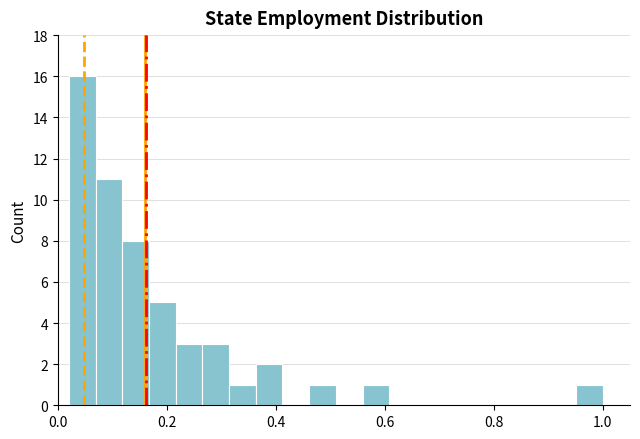

Read against the x-axis, roughly where is the centre of the tallest bar?

0.04